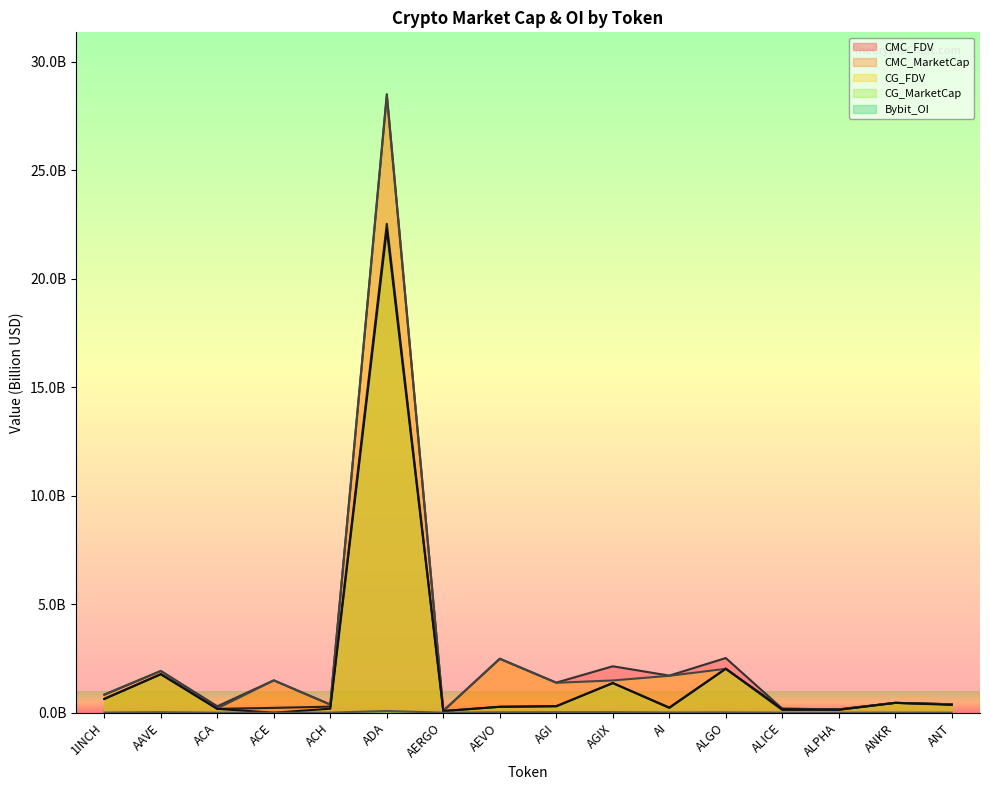

List the series in order of their peak value, lowest first.

Bybit_OI, CG_MarketCap, CMC_MarketCap, CG_FDV, CMC_FDV